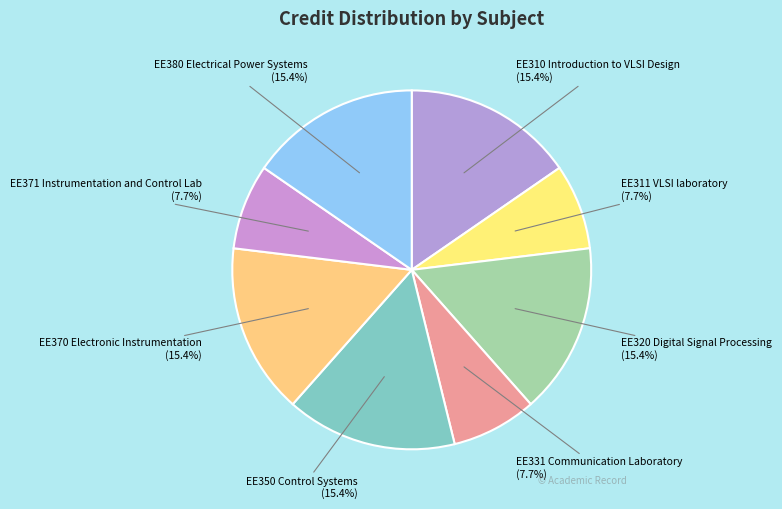

To the nearest percent, what percentage of the pie is EE310 Introduction to VLSI Design?

15%